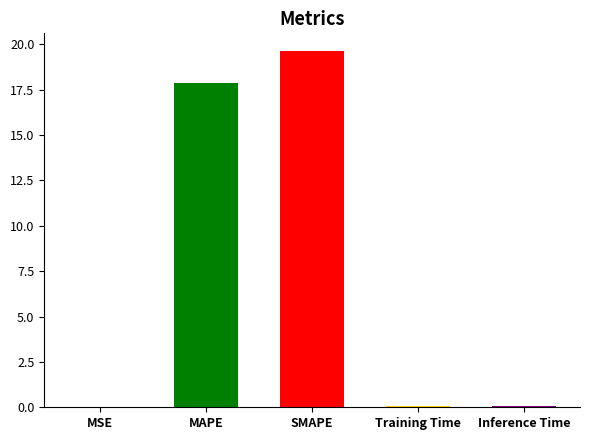

Which label corresponds to the largest value in the chart?

SMAPE